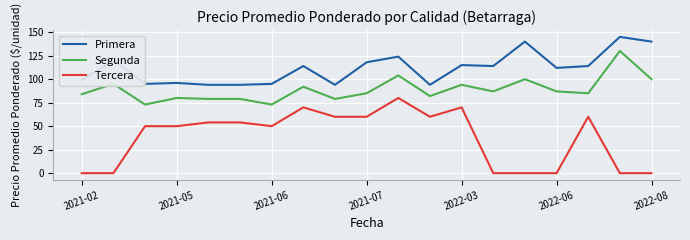

List the series in order of their overall mean, lowest first.

Tercera, Segunda, Primera